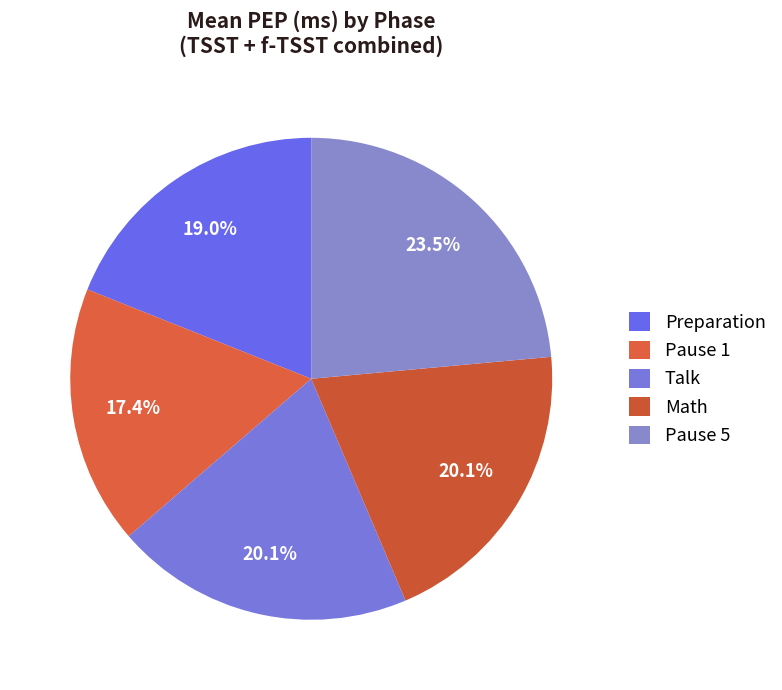

To the nearest percent, what is the average slice percentage?

20%